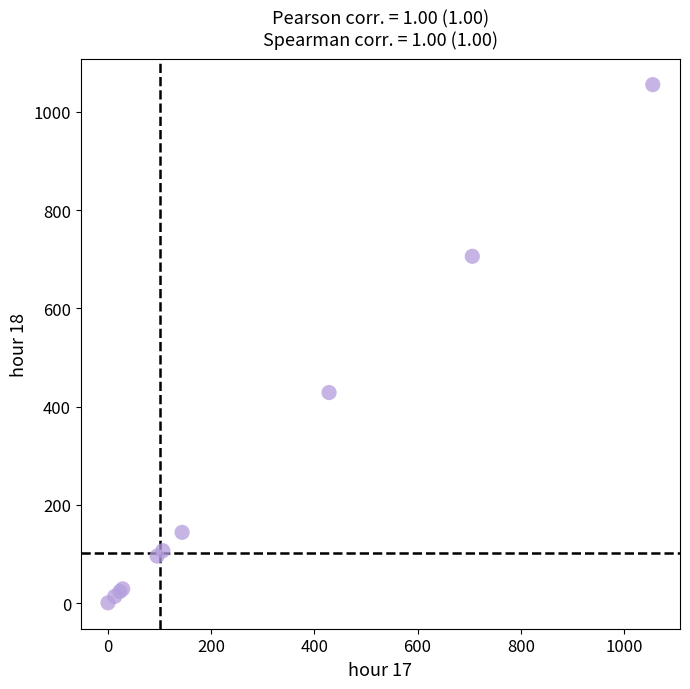

What Y value in the scatter plot is closest to 527?

428.5